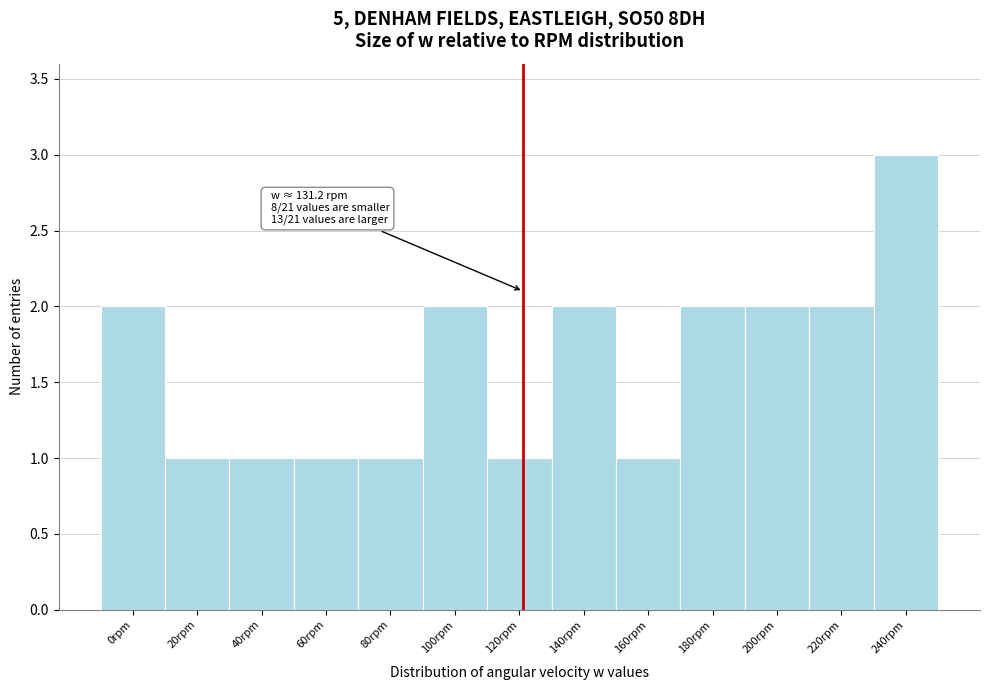

Reading left to right, transcribe all the data shown in this chart.

0rpm=2	20rpm=1	40rpm=1	60rpm=1	80rpm=1	100rpm=2	120rpm=1	140rpm=2	160rpm=1	180rpm=2	200rpm=2	220rpm=2	240rpm=3